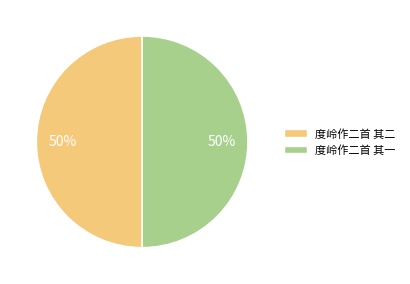

Approximately how many times larger is the value at 度岭作二首 其一 compared to 度岭作二首 其二?

1.0